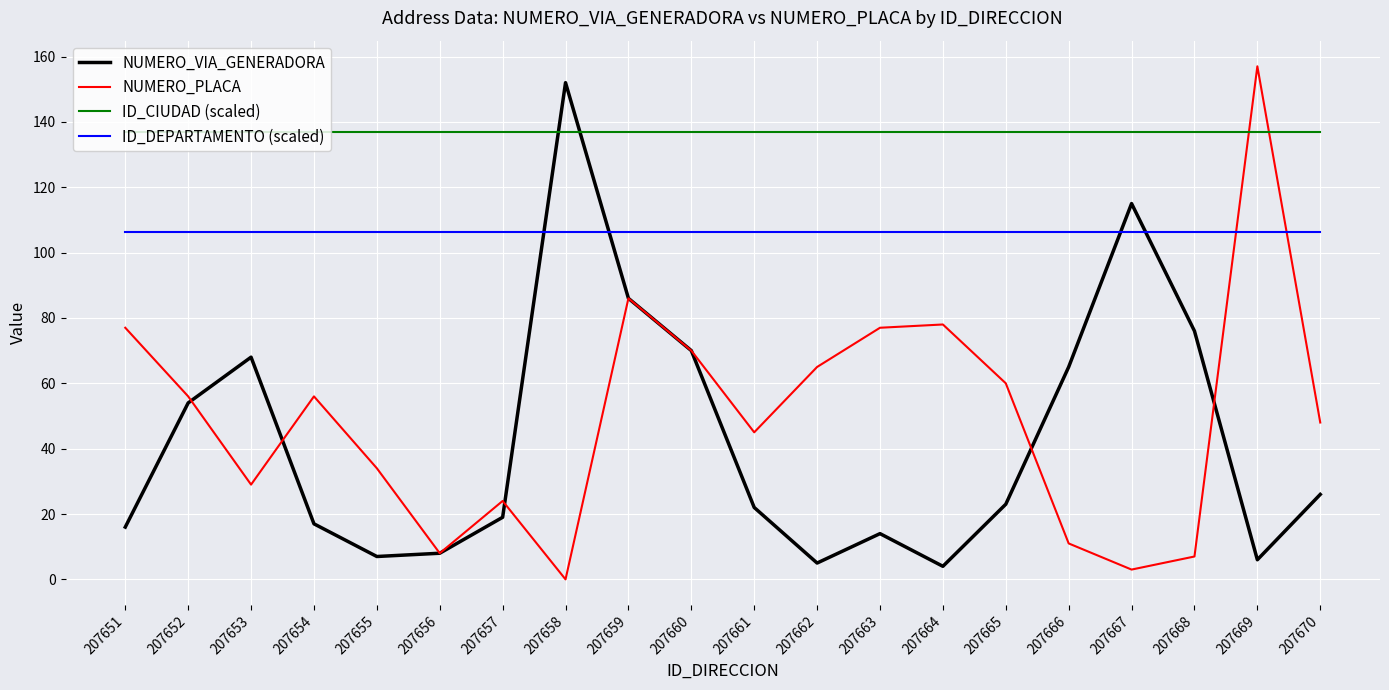

Is the value of ID_CIUDAD (scaled) at 207661 greater than the value of NUMERO_PLACA at 207654?

Yes